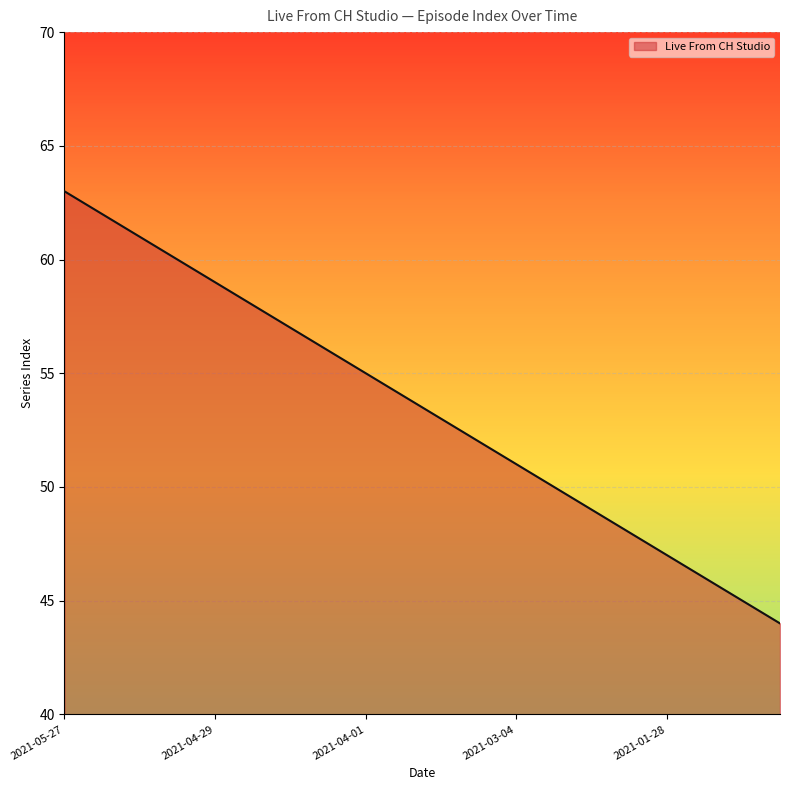

What is the greatest value displayed?

63